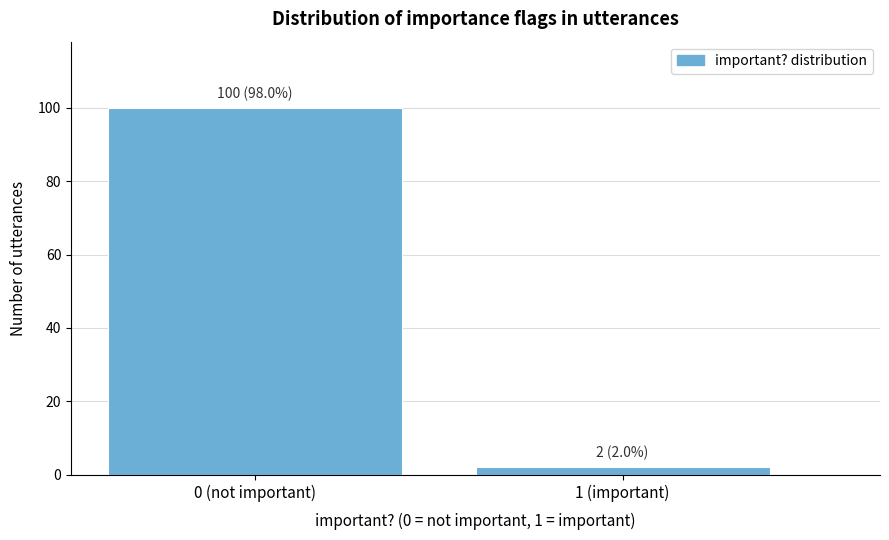

Reading left to right, transcribe all the data shown in this chart.

0 (not important)=100	1 (important)=2